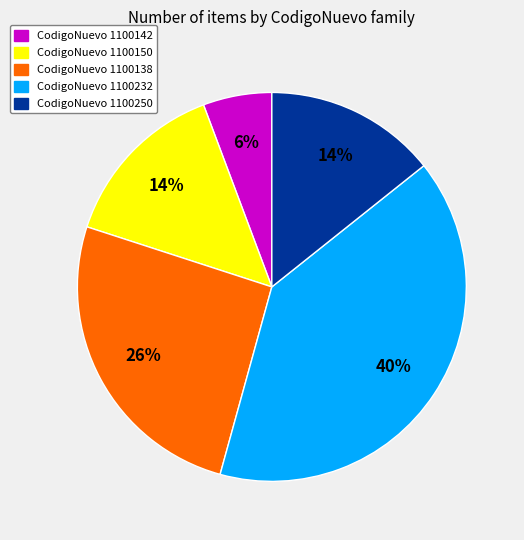

Is there any slice that represents more than half of the pie?

No